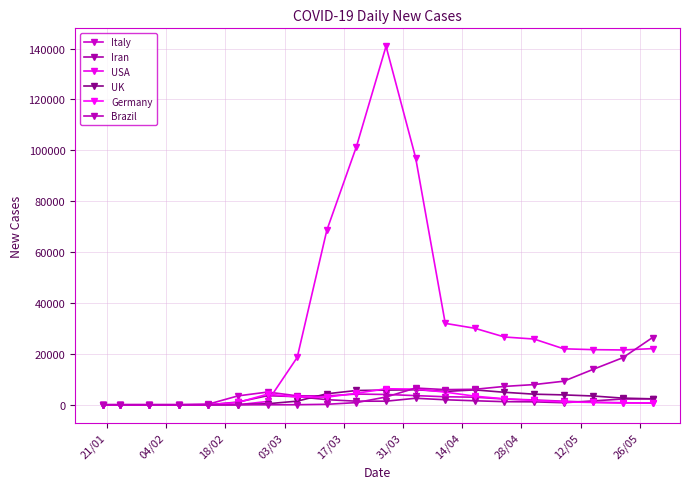

In Italy, how many points are higher than both neighbors (excluding endpoints)?

3